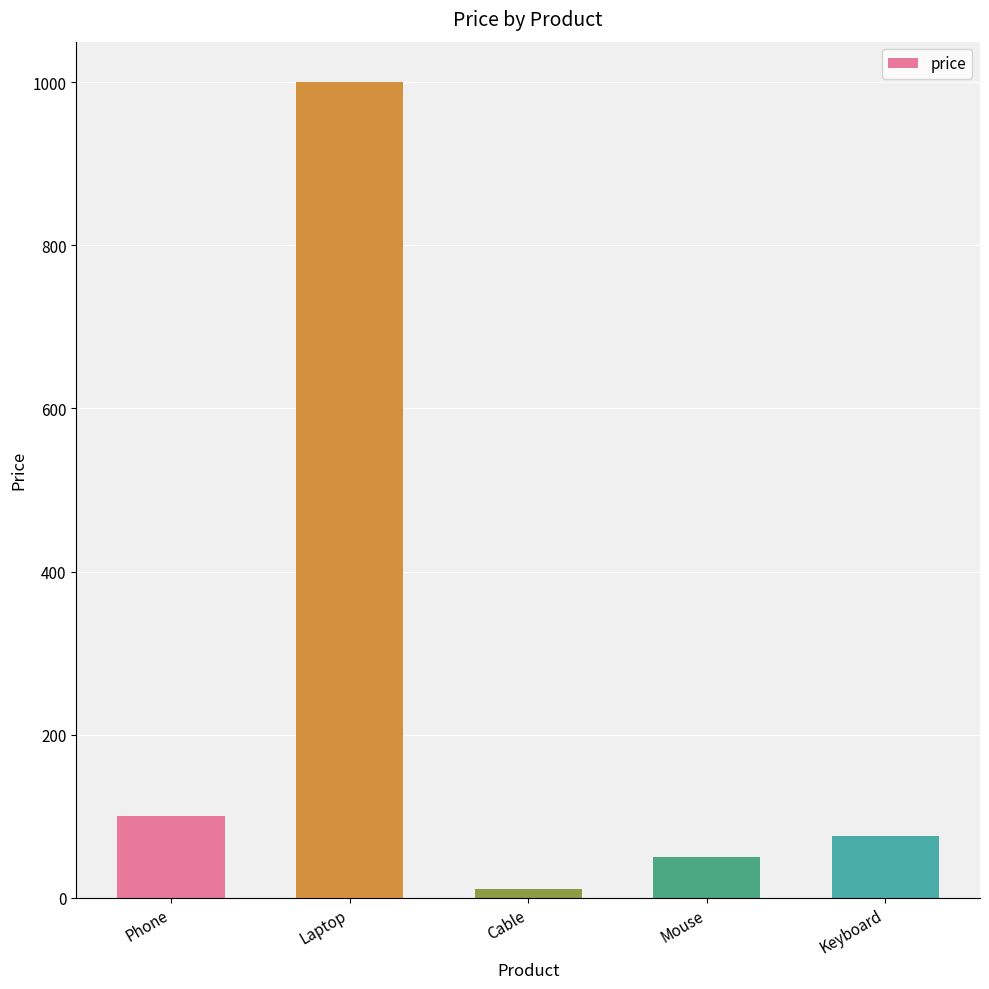

Which category has the highest value across all series?

Laptop